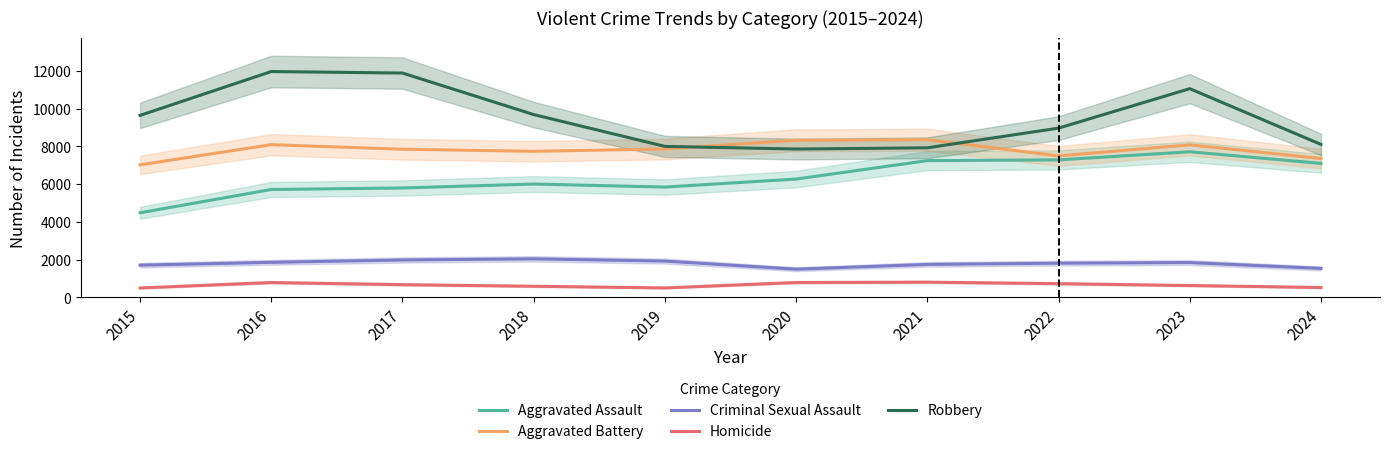

What is the total value across all series at 2022?

26268